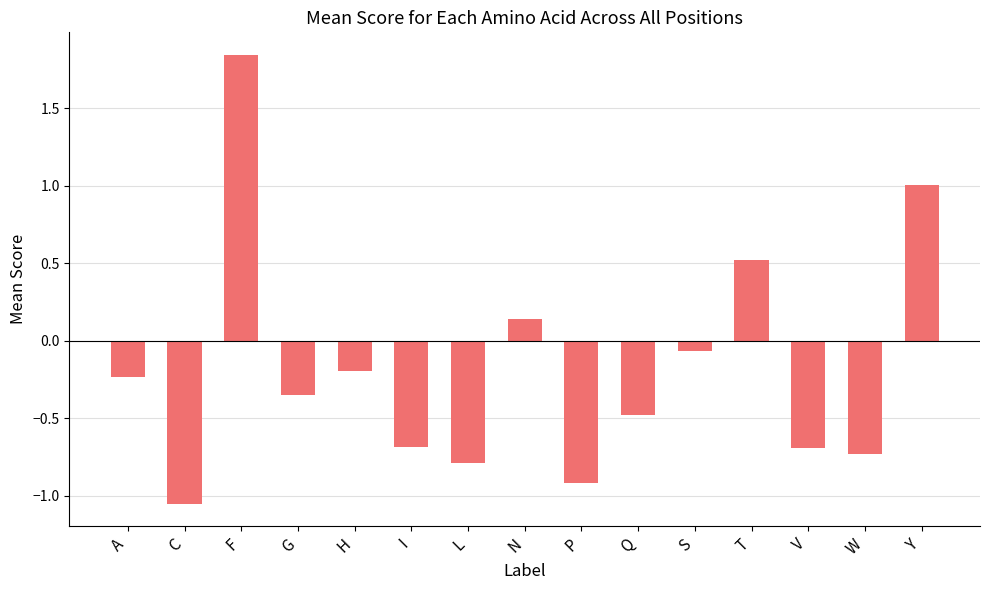

At which category does the chart reach its minimum across all series?

C